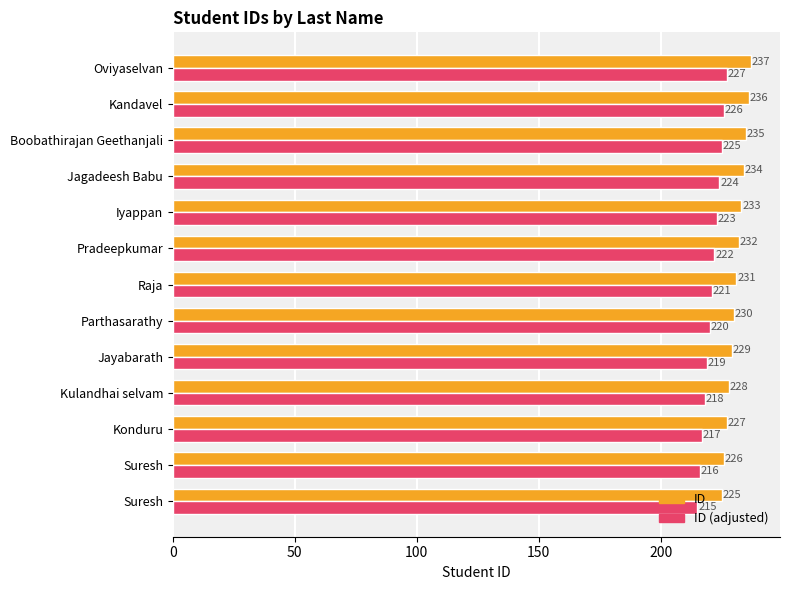

What are all the series names shown in the legend?

ID, ID (adjusted)